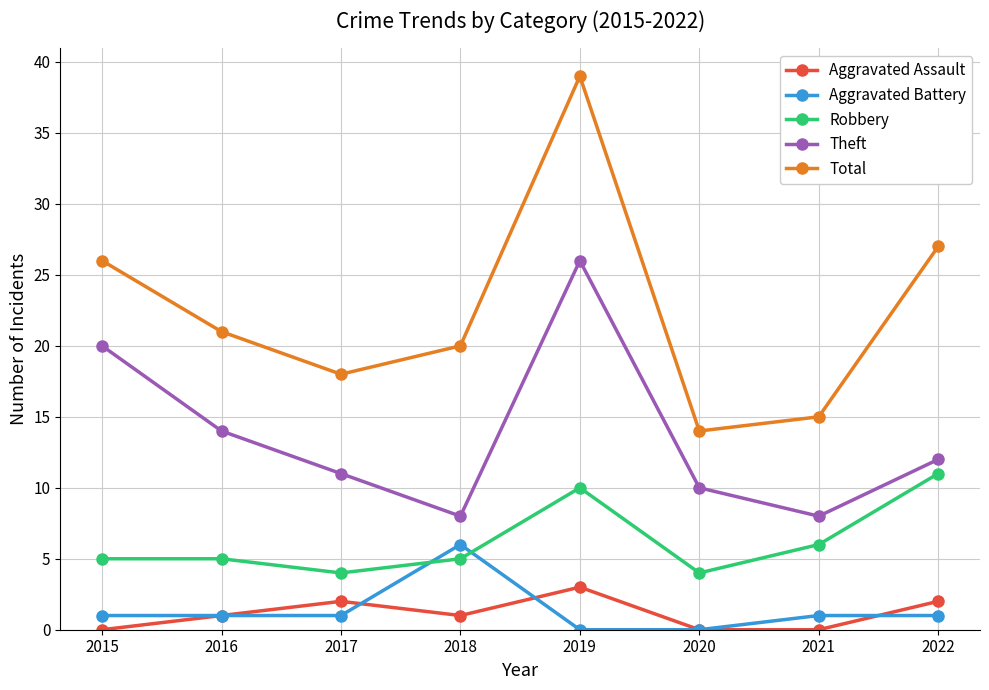

What is the maximum value for Aggravated Battery?

6